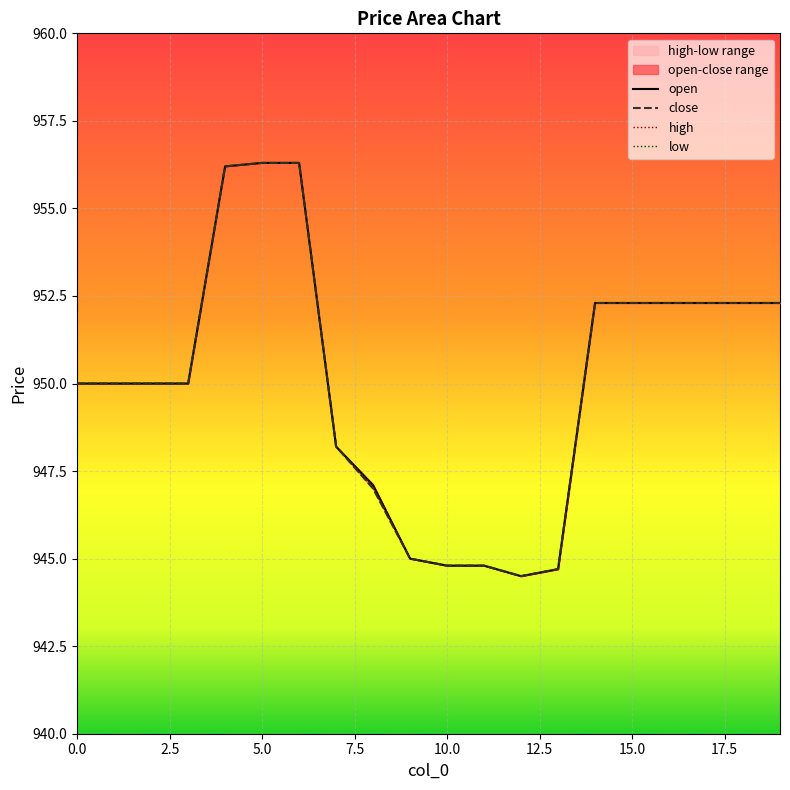

What is the difference between the second highest and second lowest values in the open series?

11.6